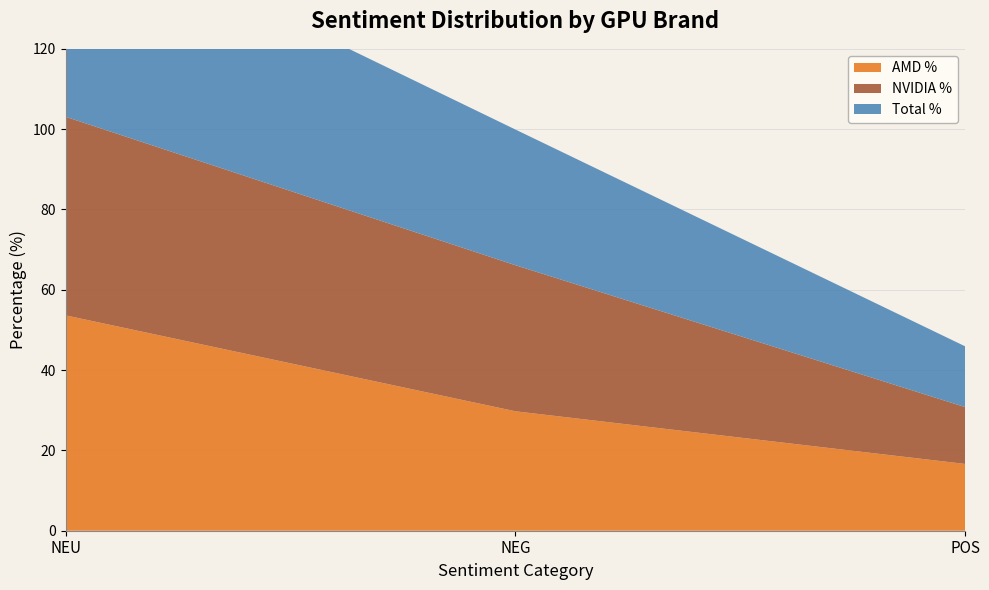

Reading left to right, what are all the values shown in this chart?

AMD %: NEU=53.6	NEG=29.7	POS=16.6
NVIDIA %: NEU=49.5	NEG=36.4	POS=14.2
Total %: NEU=51.1	NEG=33.8	POS=15.1